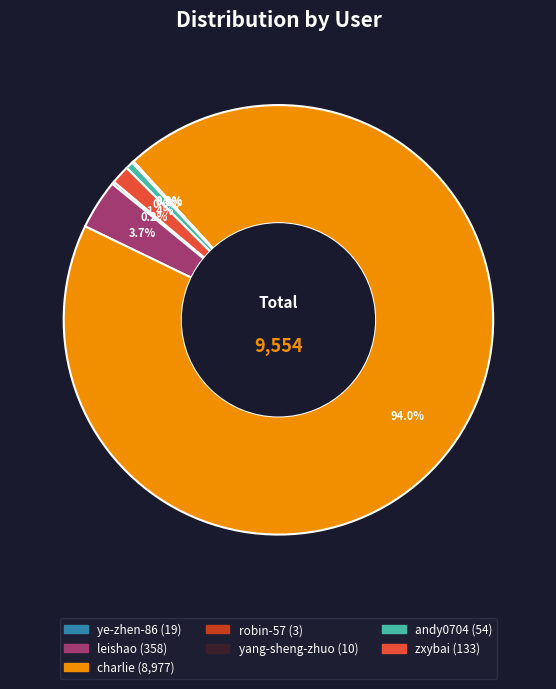

What percentage is NOT represented by zxybai?

98.6%